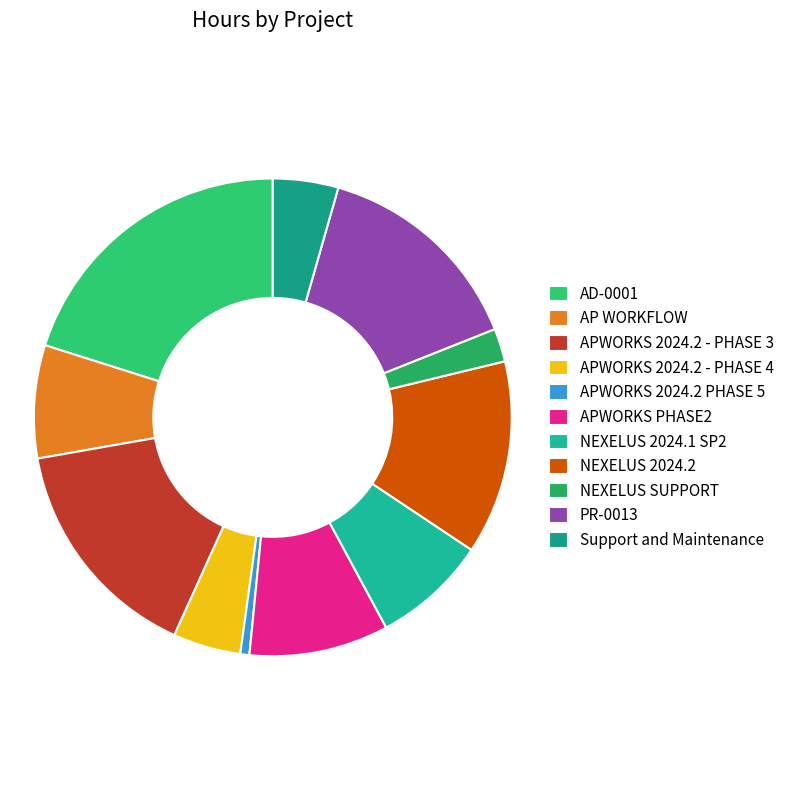

To the nearest percent, what is the average slice percentage?

9%